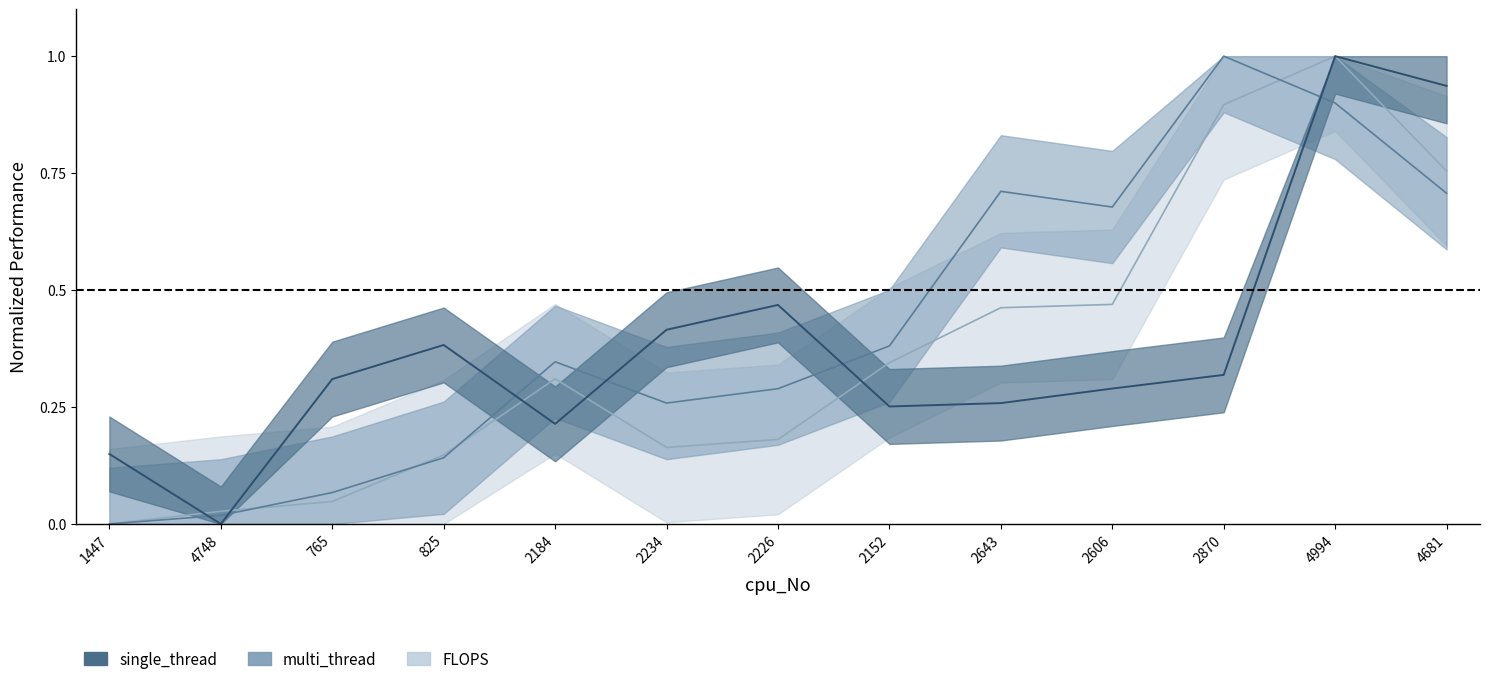

Where is the first local maximum for FLOPS?

2184